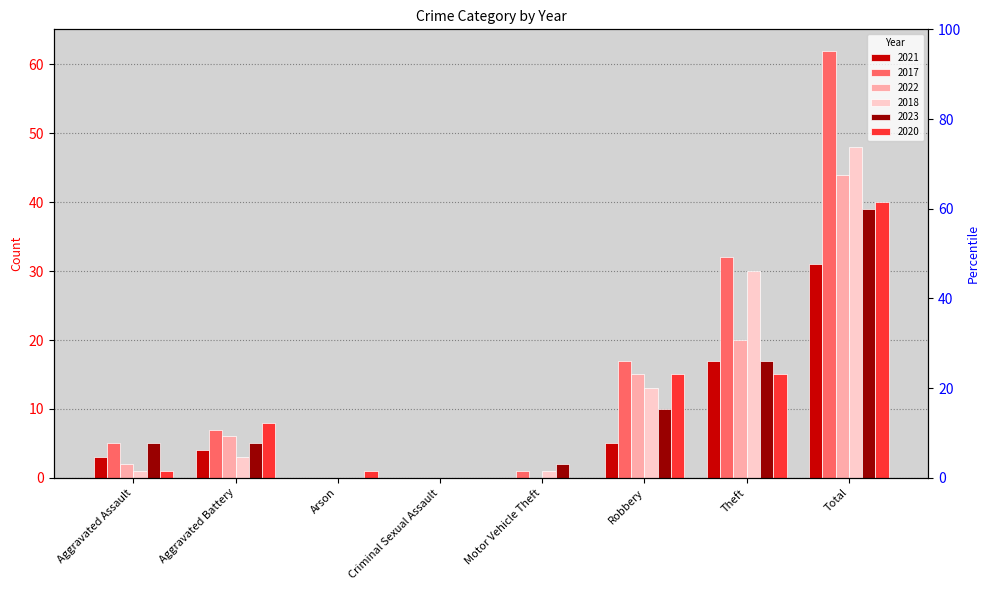

What position from the left is Aggravated Battery?

2